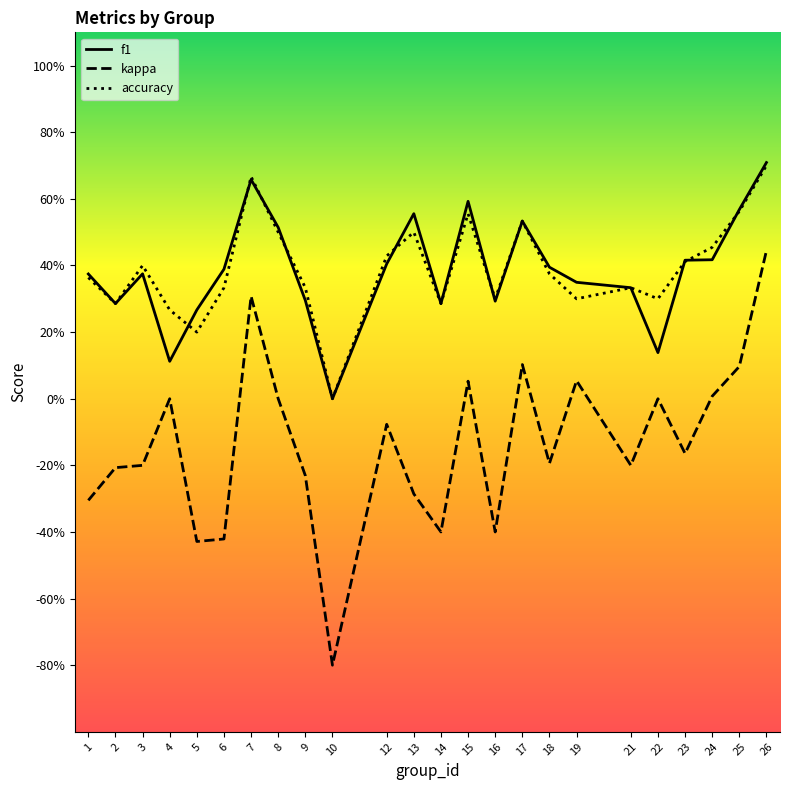

Does the chart have visible grid lines?

No